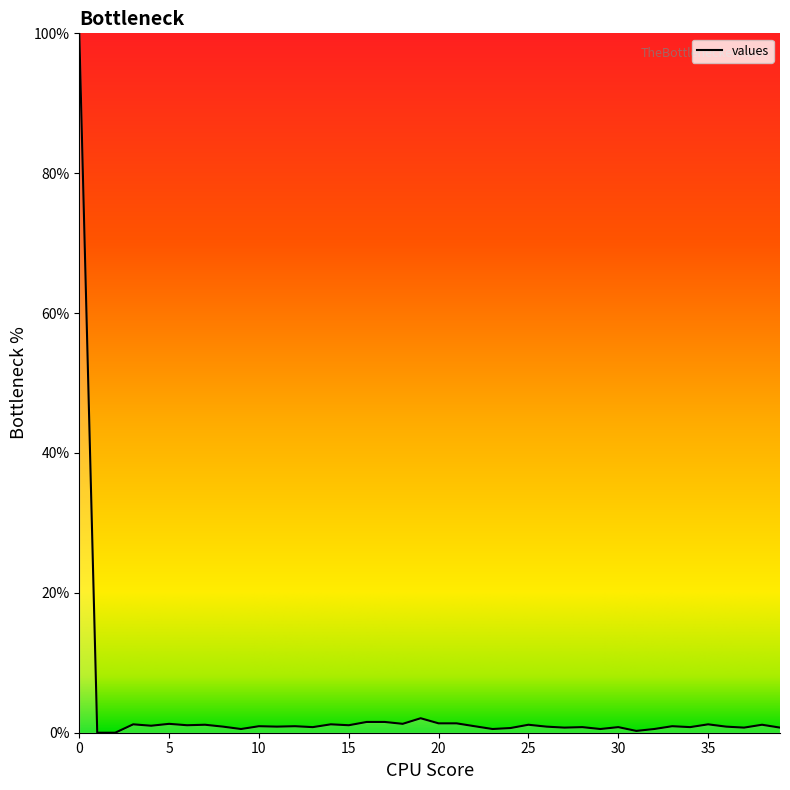

What is the difference between the maximum and minimum values?

100.0